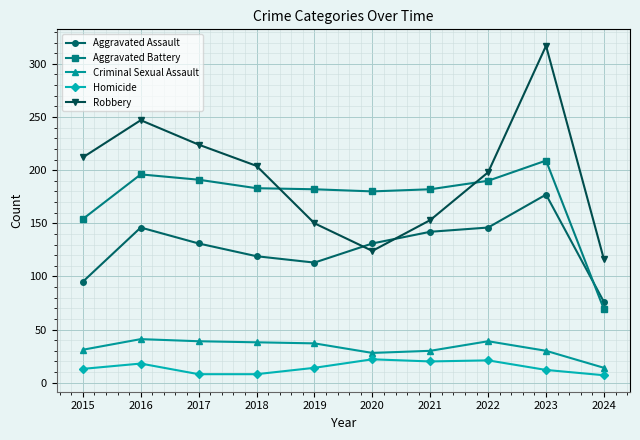

What is the sum of all Homicide values?

143